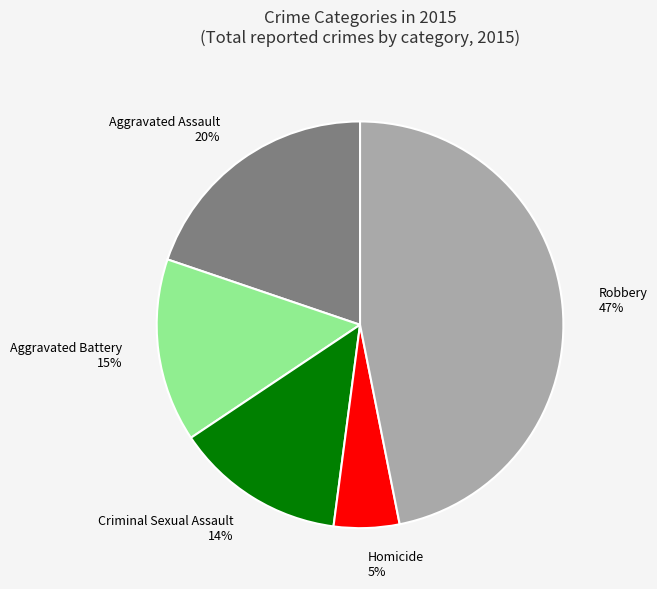

Is the sum of Criminal Sexual Assault and Homicide greater than half?

No